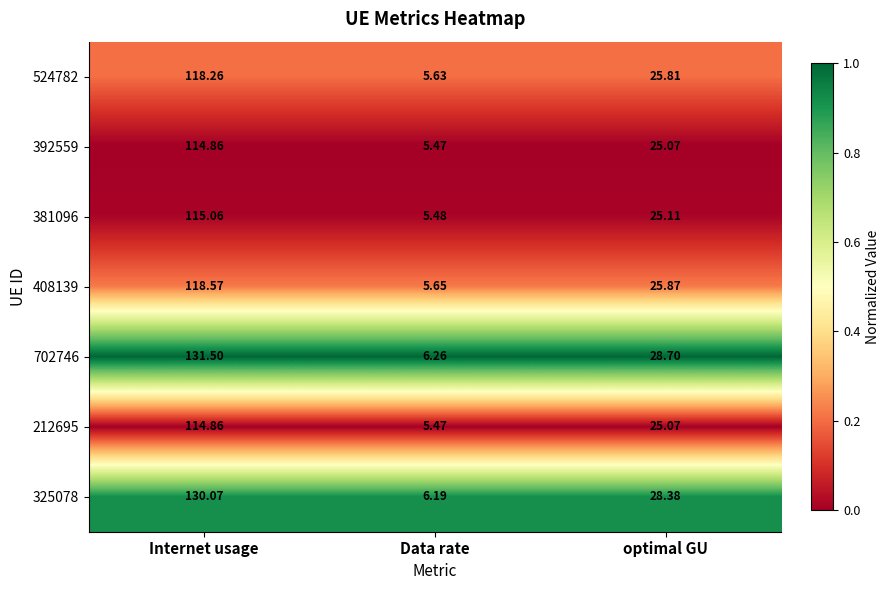

At which label does 524782 first exceed 25?

Internet usage